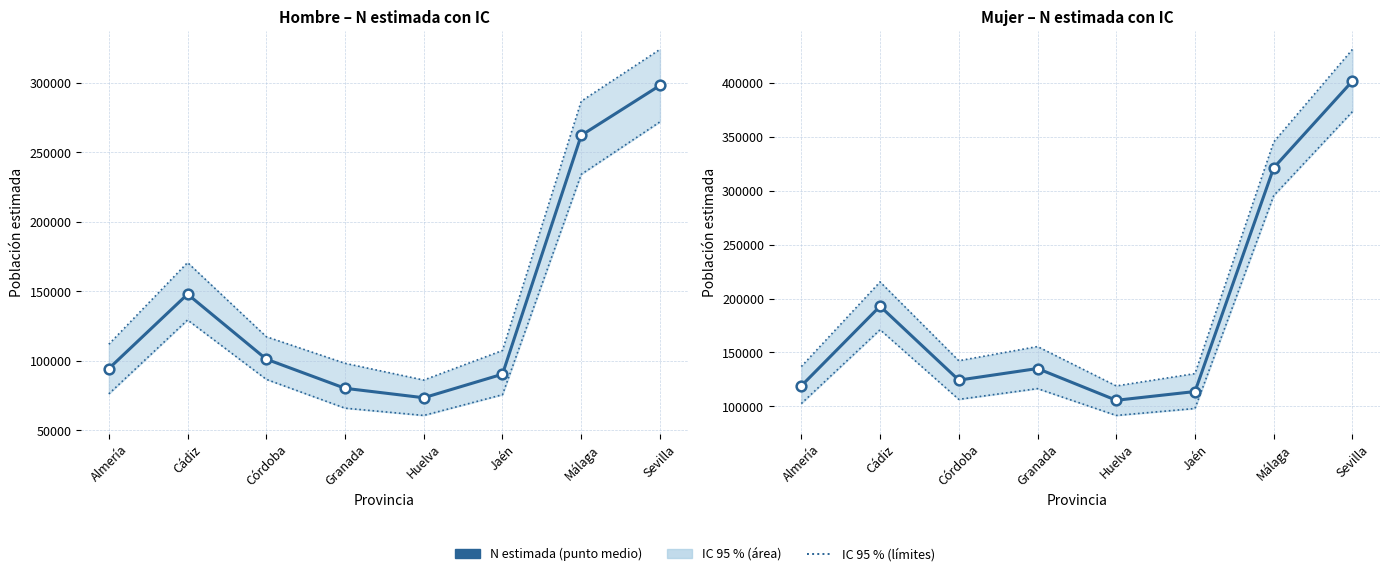

True or false: Mujer – N estimada and Hombre – N estimada intersect in this chart.

False